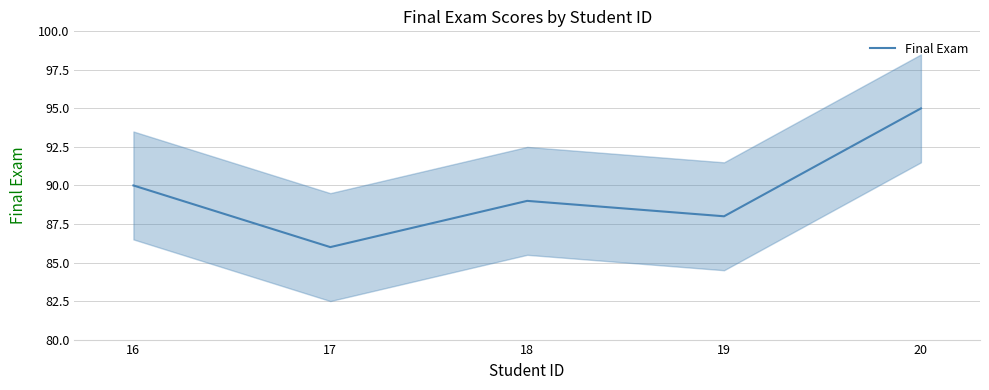

How many distinct data groups are displayed?

1